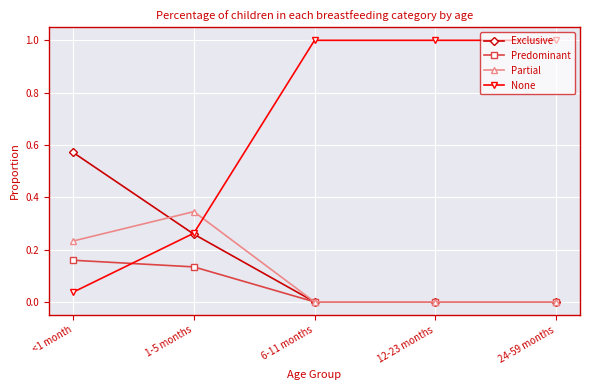

At <1 month, list the series in order from smallest to largest.

None, Predominant, Partial, Exclusive